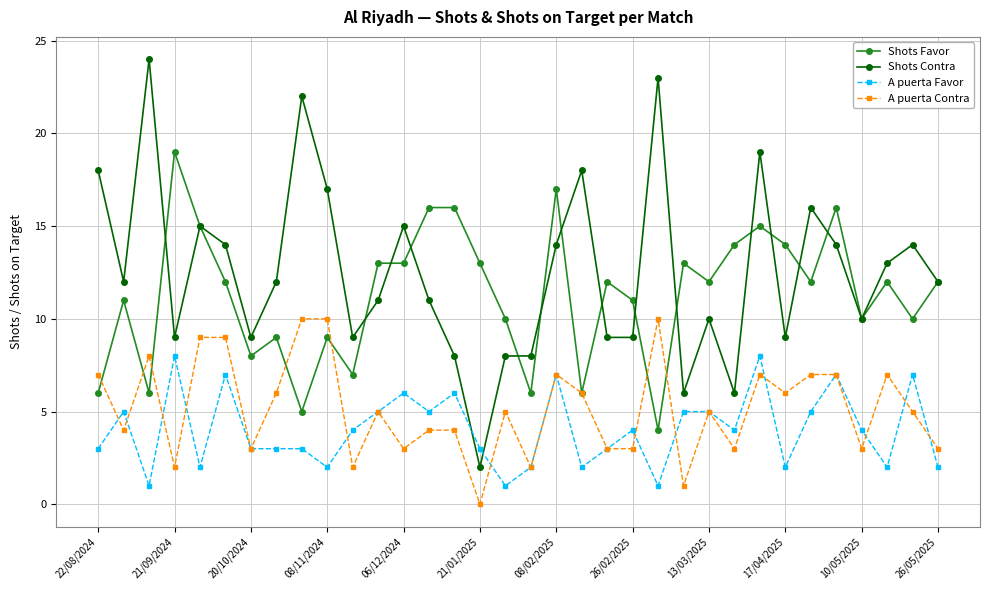

True or false: Shots Favor and A puerta Favor cross at least once.

False